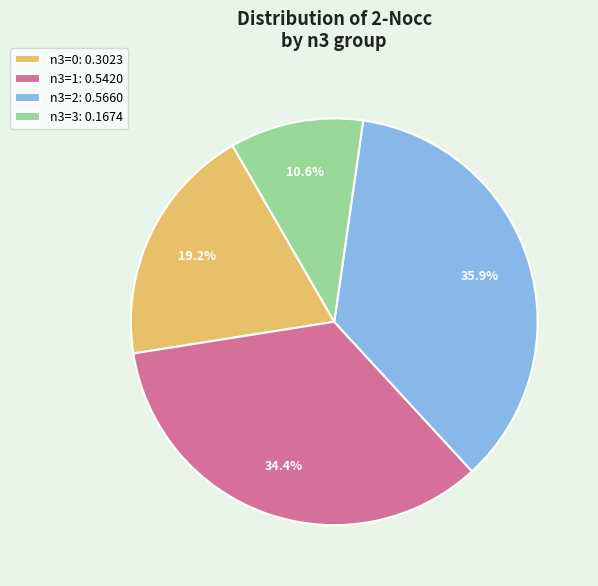

Rank the categories by value from lowest to highest.

n3=3, n3=0, n3=1, n3=2